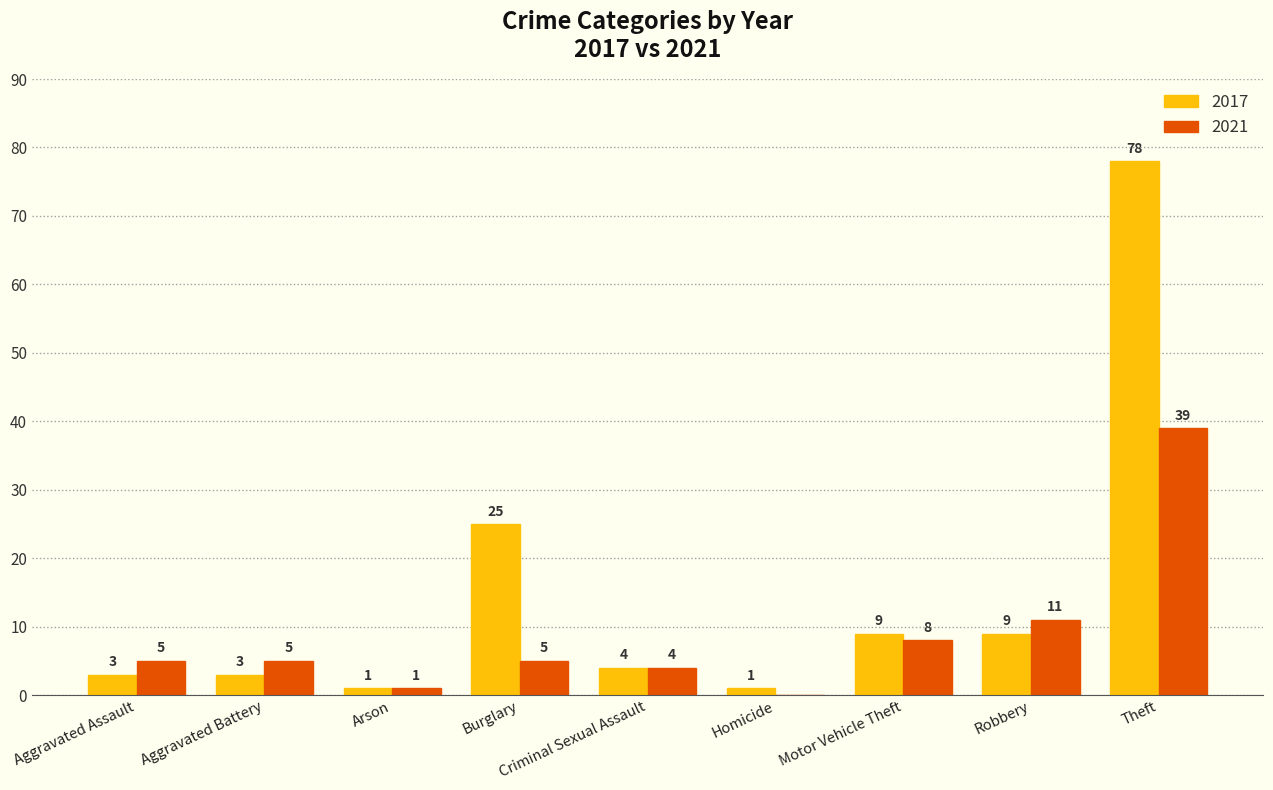

The 2017 series shows 9 at Motor Vehicle Theft. True or false?

True